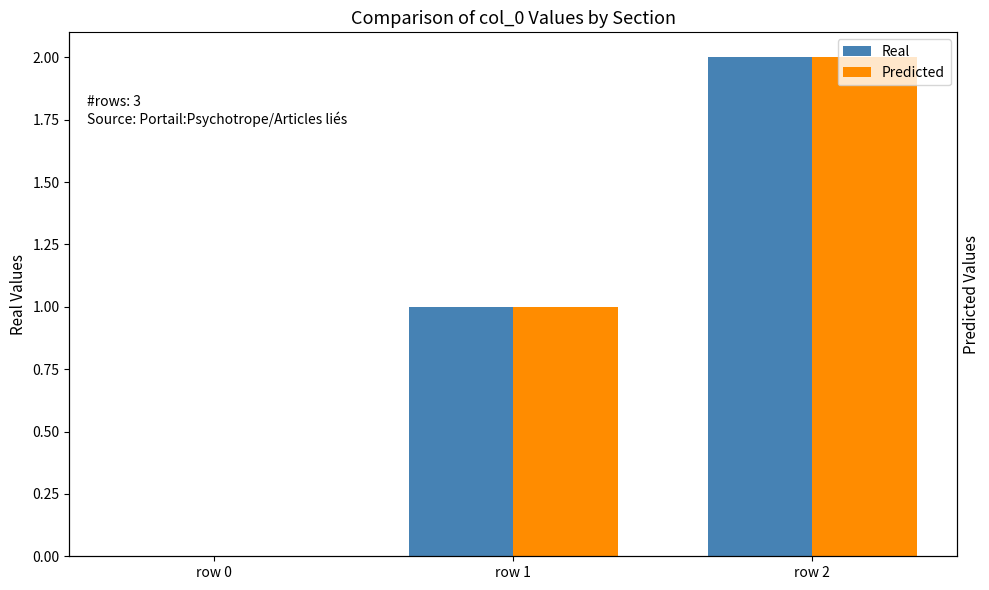

Which category has the highest value across all series?

row 2